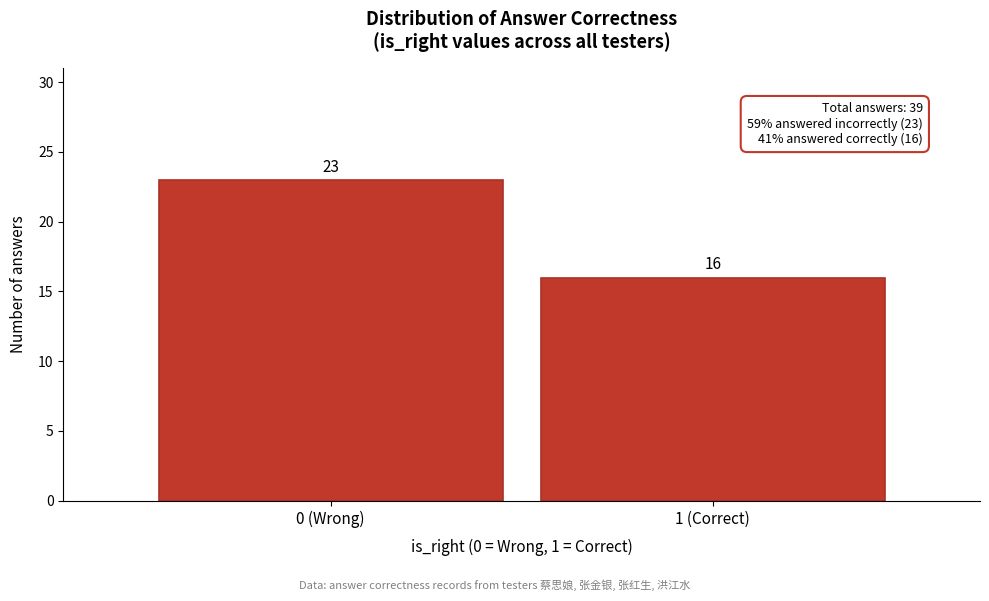

Reading left to right, what are all the values shown in this chart?

23	16